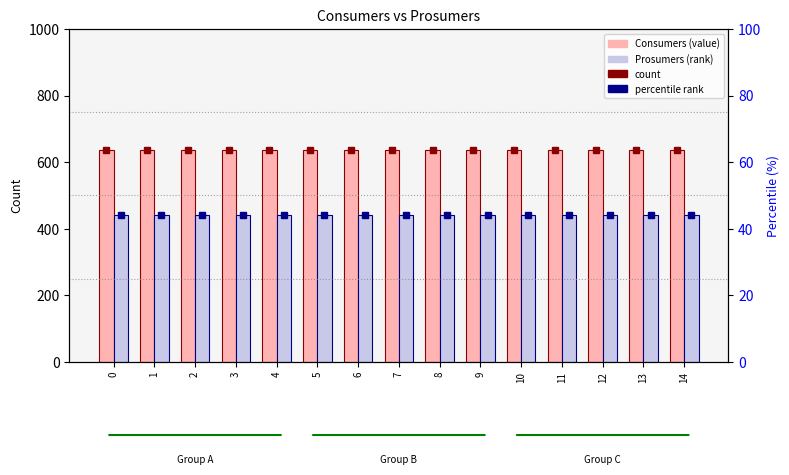

Reading left to right, transcribe all the data shown in this chart.

Consumers: 0=635	1=635	2=635	3=635	4=635	5=635	6=635	7=635	8=635	9=635	10=635	11=635	12=635	13=635	14=635
Prosumers: 0=440	1=440	2=440	3=440	4=440	5=440	6=440	7=440	8=440	9=440	10=440	11=440	12=440	13=440	14=440